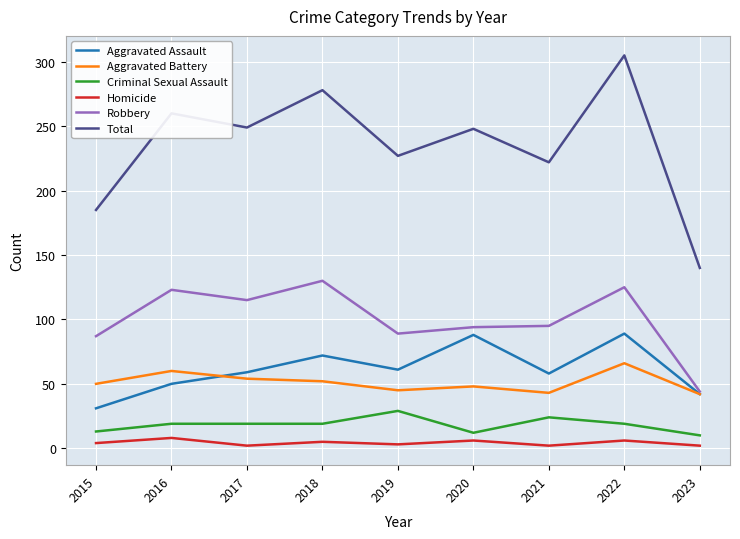

Is the value of Aggravated Battery at 2015 greater than the value of Robbery at 2022?

No